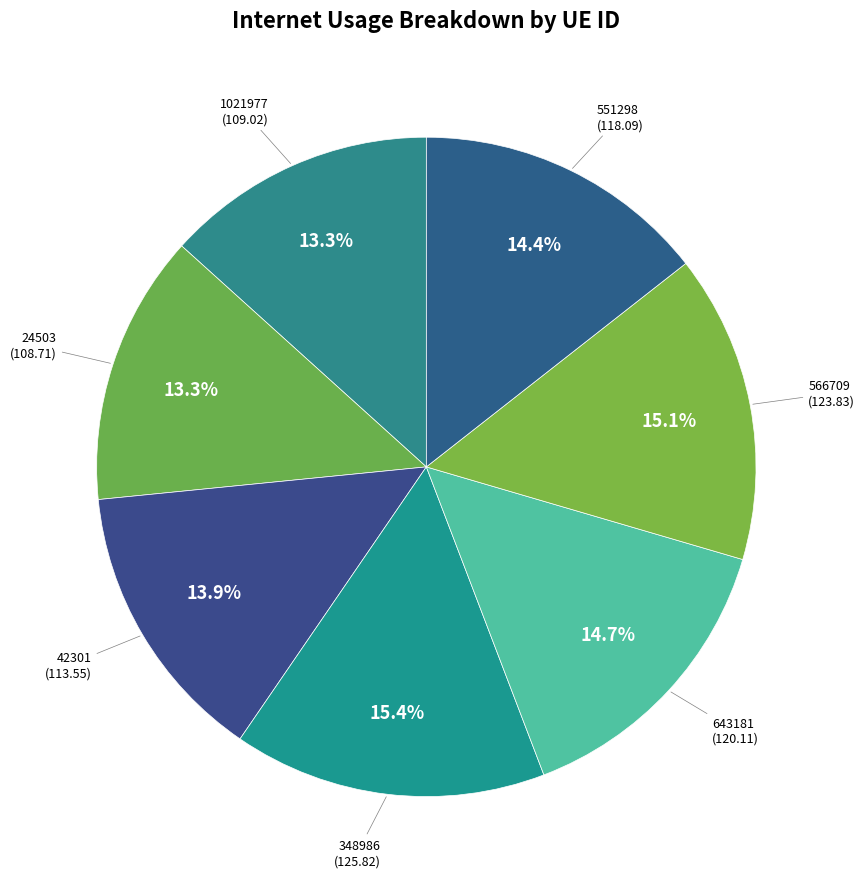

What portion of the pie excludes 42301?

86.1%